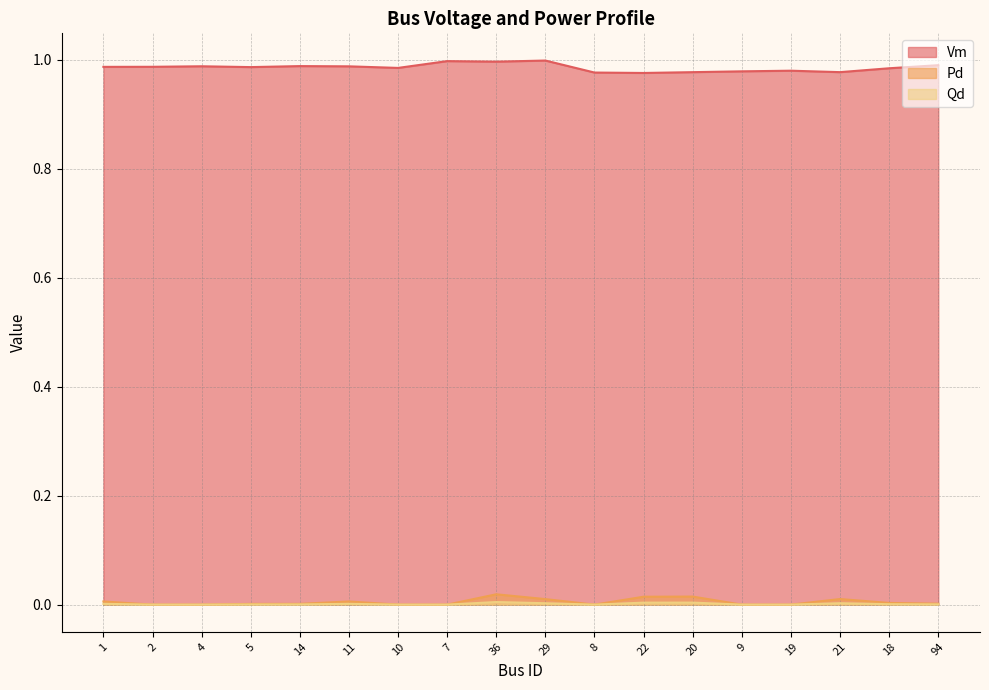

What is the difference between the highest and lowest values at 1?

1.0